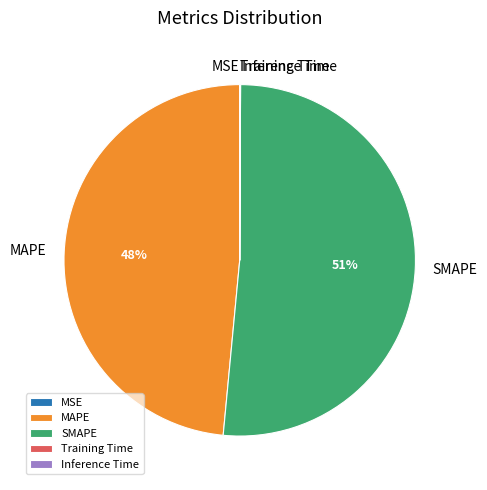

To the nearest percent, what is the combined percentage of MAPE and SMAPE?

100%